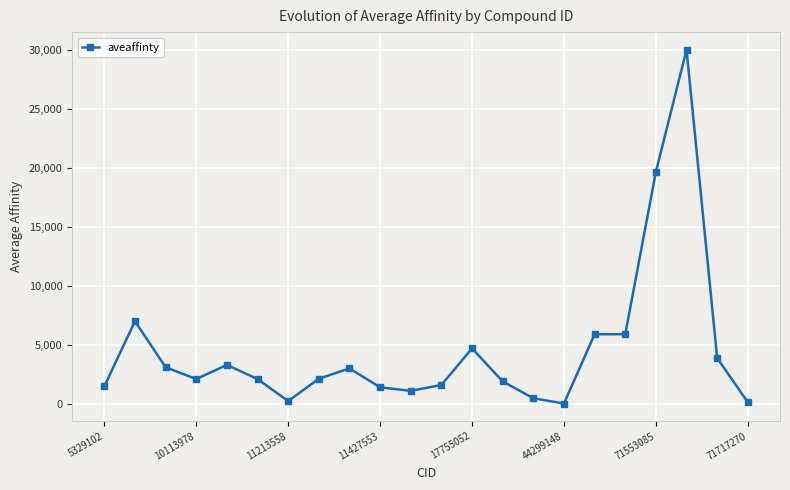

What is the maximum value shown in the chart?

30000.0